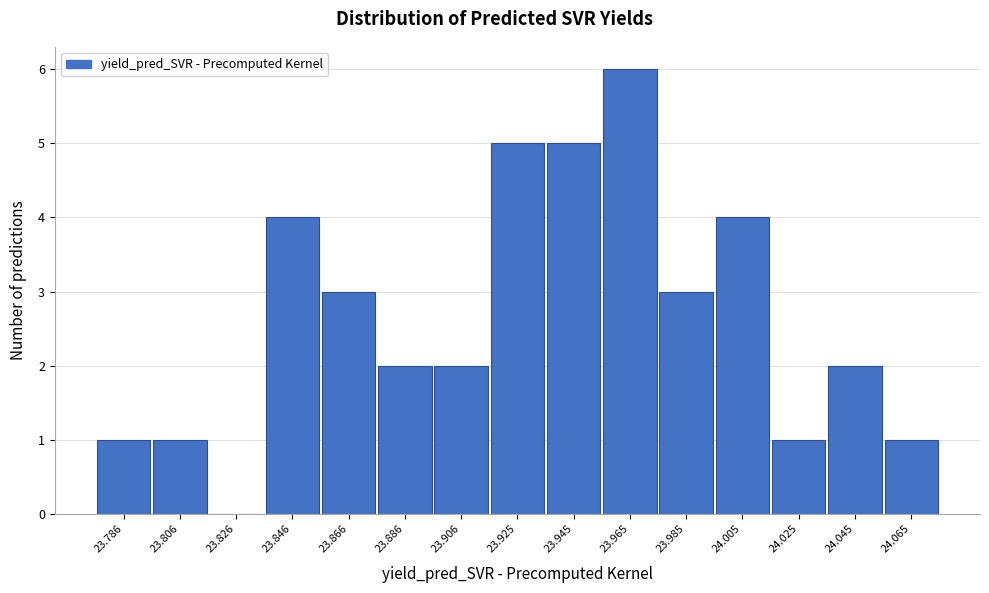

Reading left to right, list all the values displayed in this chart.

23.786=1	23.806=1	23.826=0	23.846=4	23.866=3	23.886=2	23.906=2	23.925=5	23.945=5	23.965=6	23.985=3	24.005=4	24.025=1	24.045=2	24.065=1